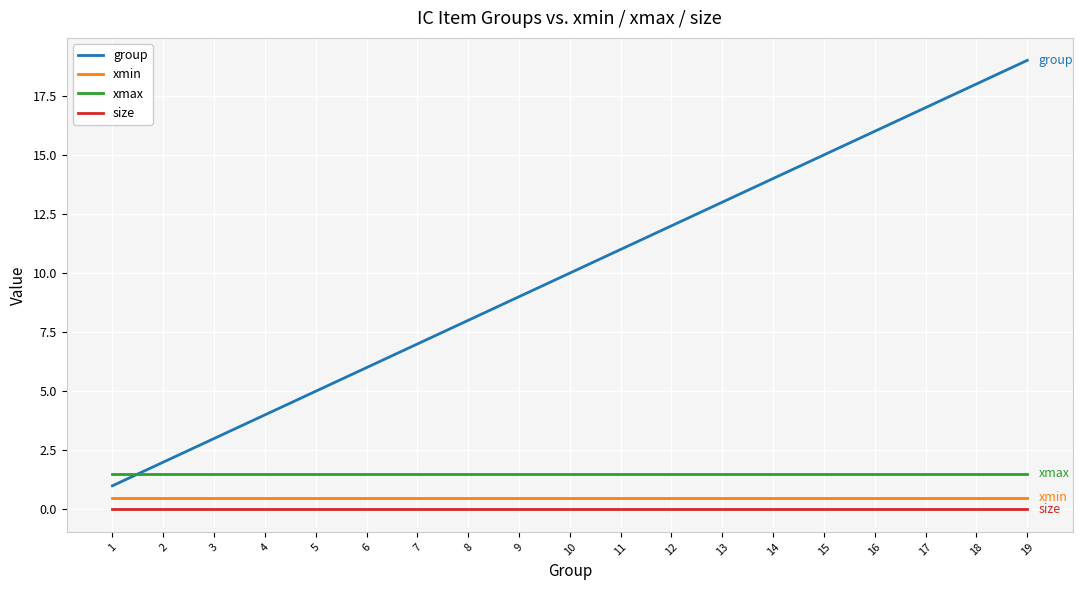

True or false: xmax has a value of 2.4 at 12.

False